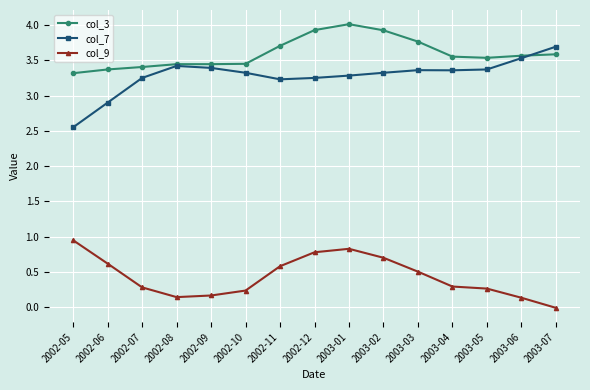

At which label does col_9 reach its minimum?

2003-07